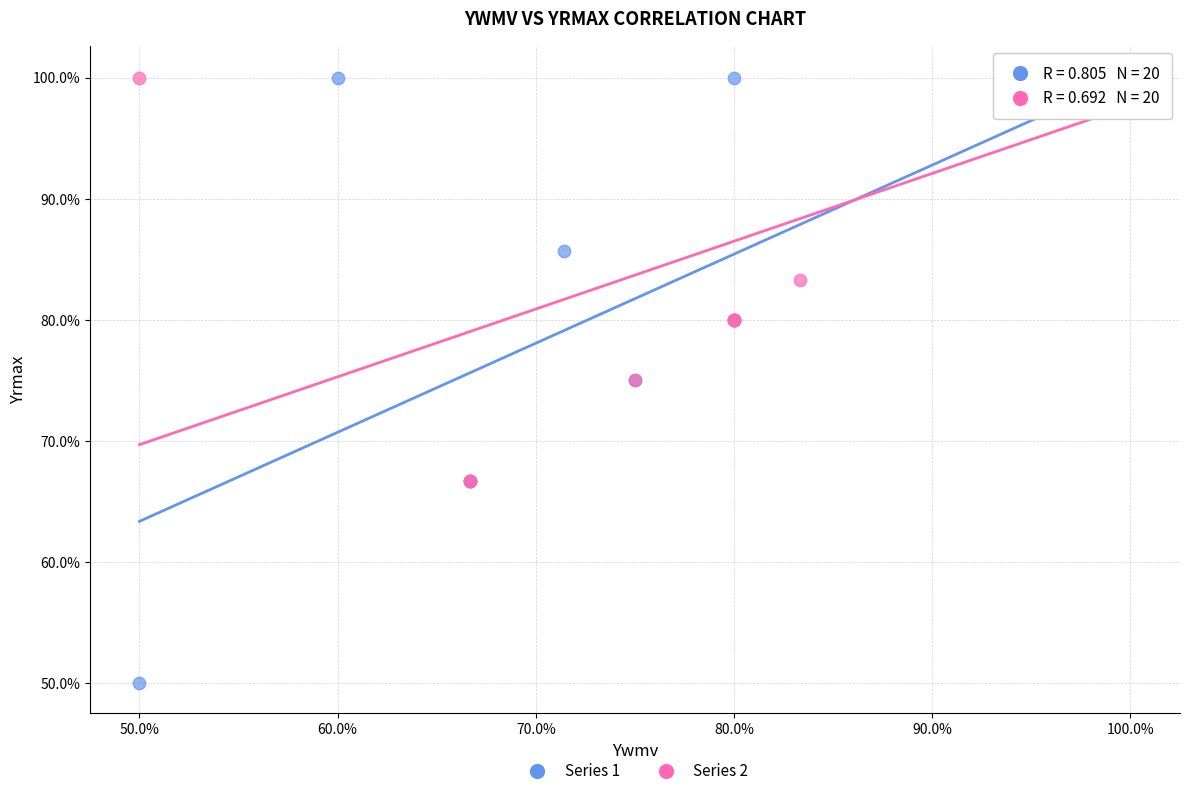

What are all the series names shown in the legend?

Series 1, Series 2